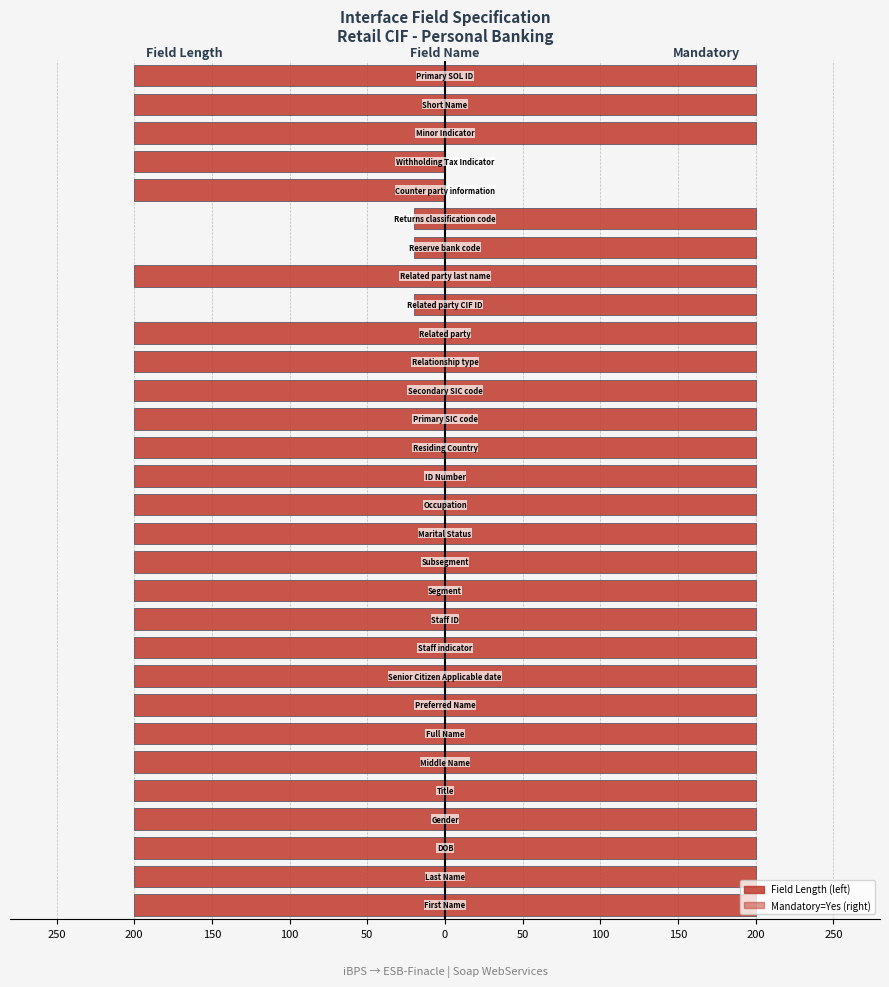

Which series has the largest total across all categories?

Mandatory (Yes=200)